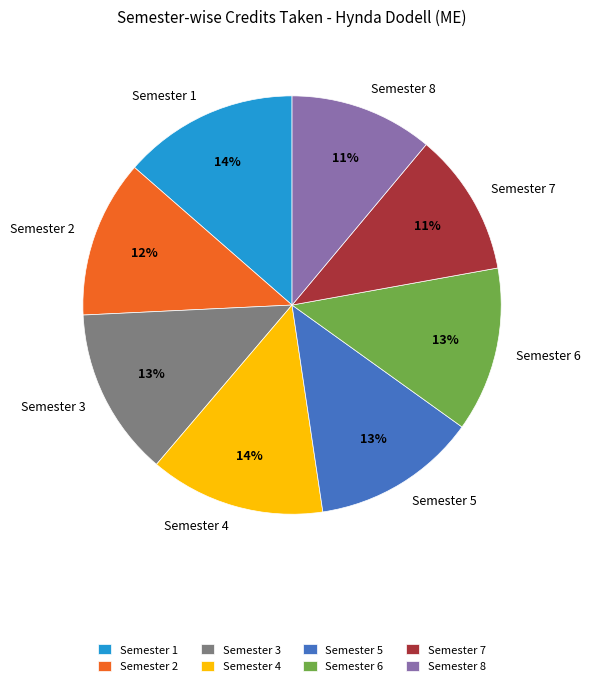

The Semester 4 slice represents 14% of the pie. True or false?

True